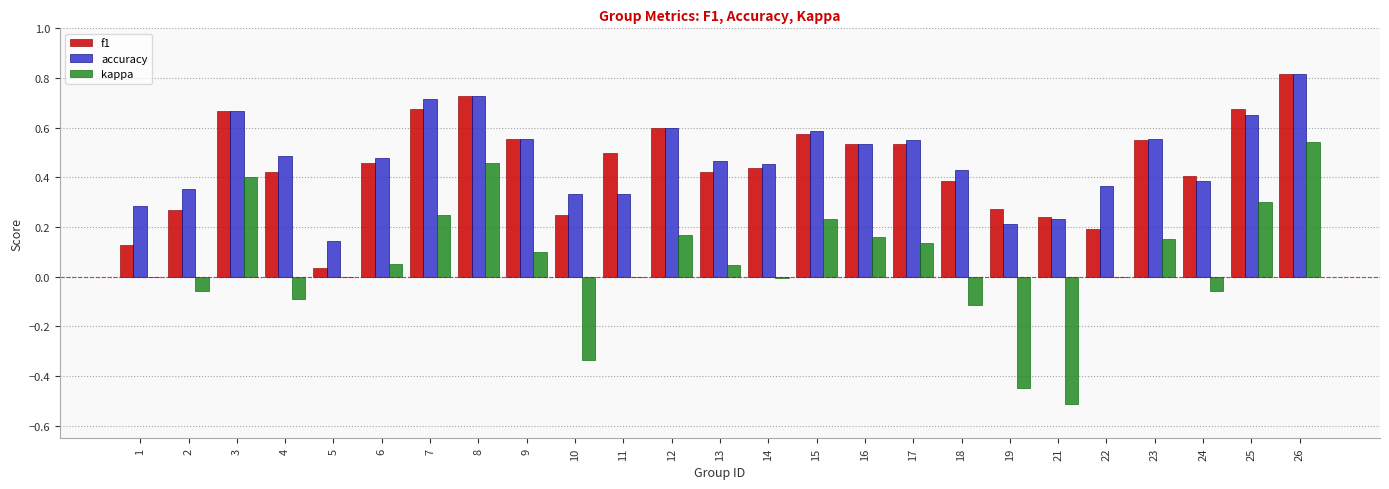

How many data points does each series have?

25